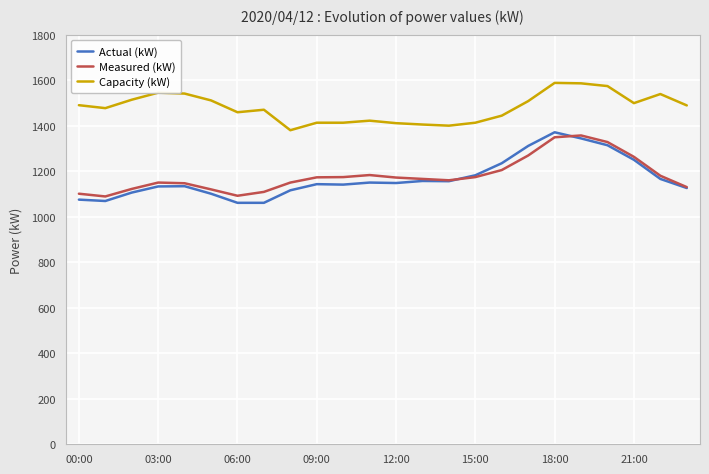

What is the maximum value for Measured (kW)?

1357